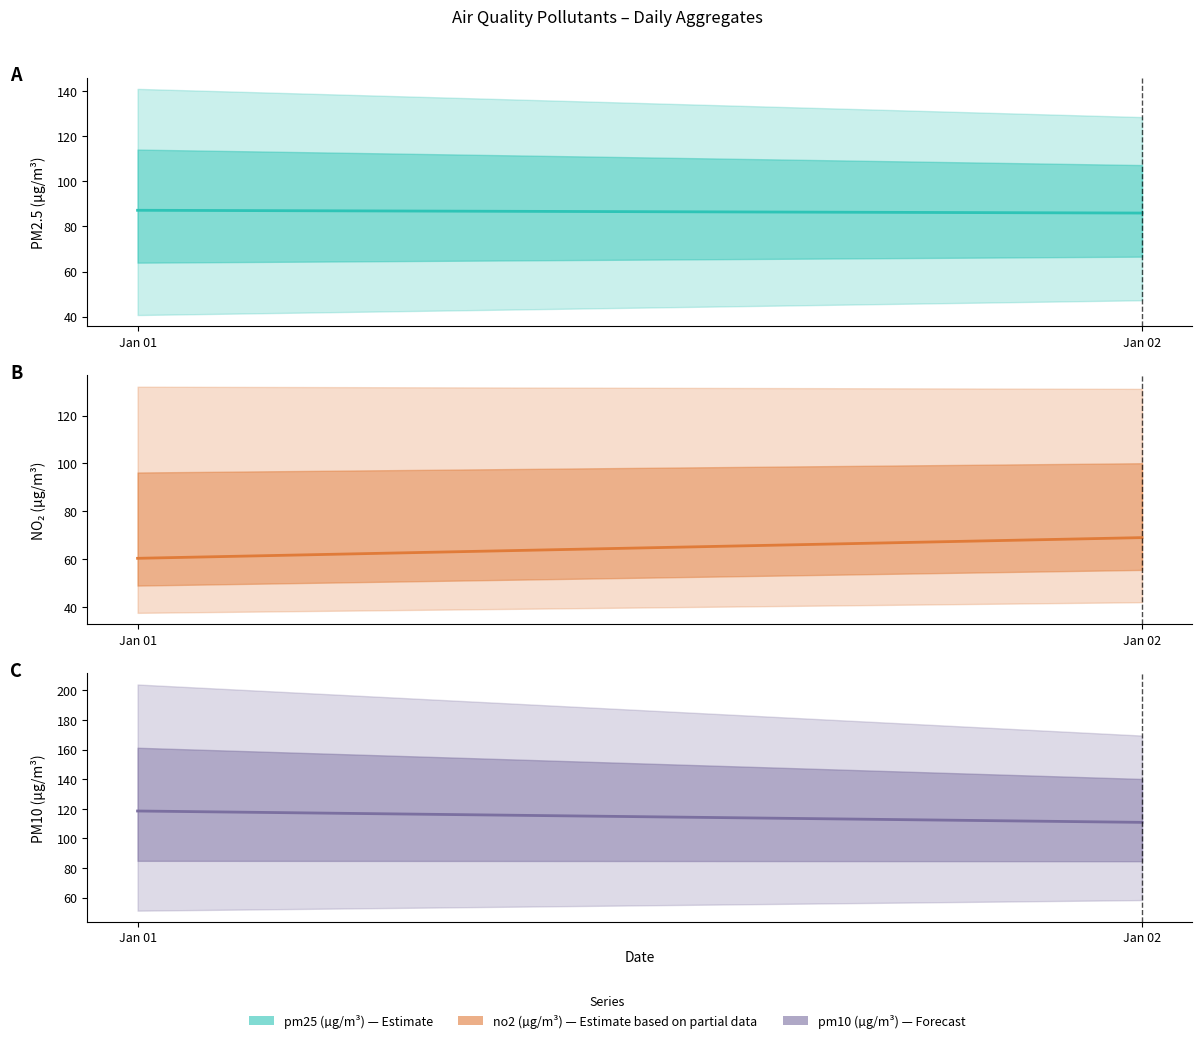

What is the greatest value displayed?

118.5